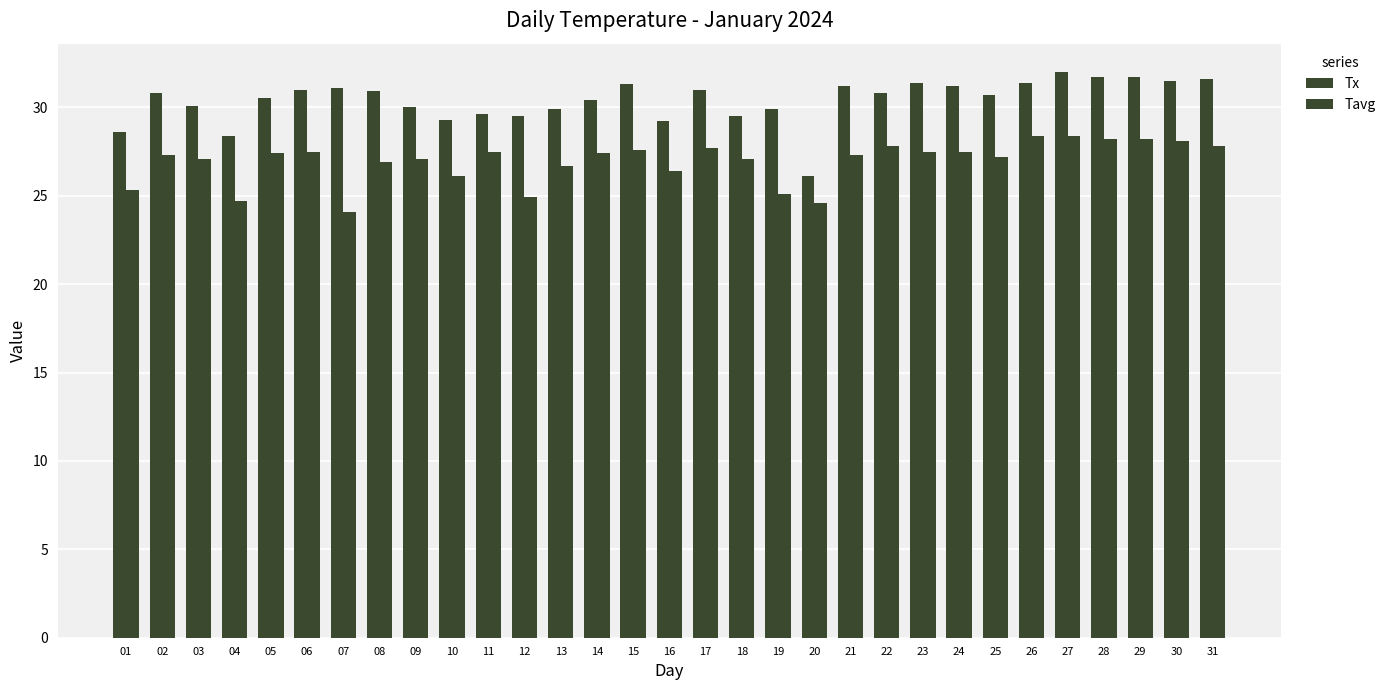

Is it true that Tavg equals 28.1 at 30?

True